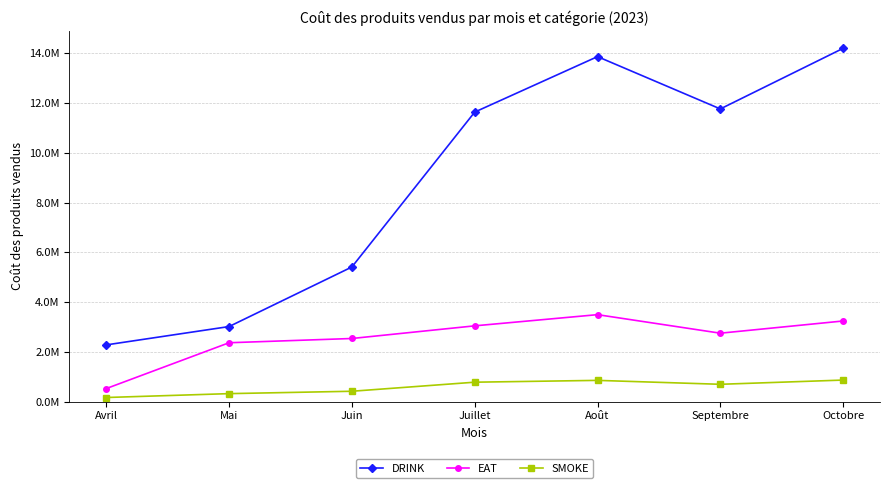

What is the difference between the SMOKE values at Juin and Septembre?

279900